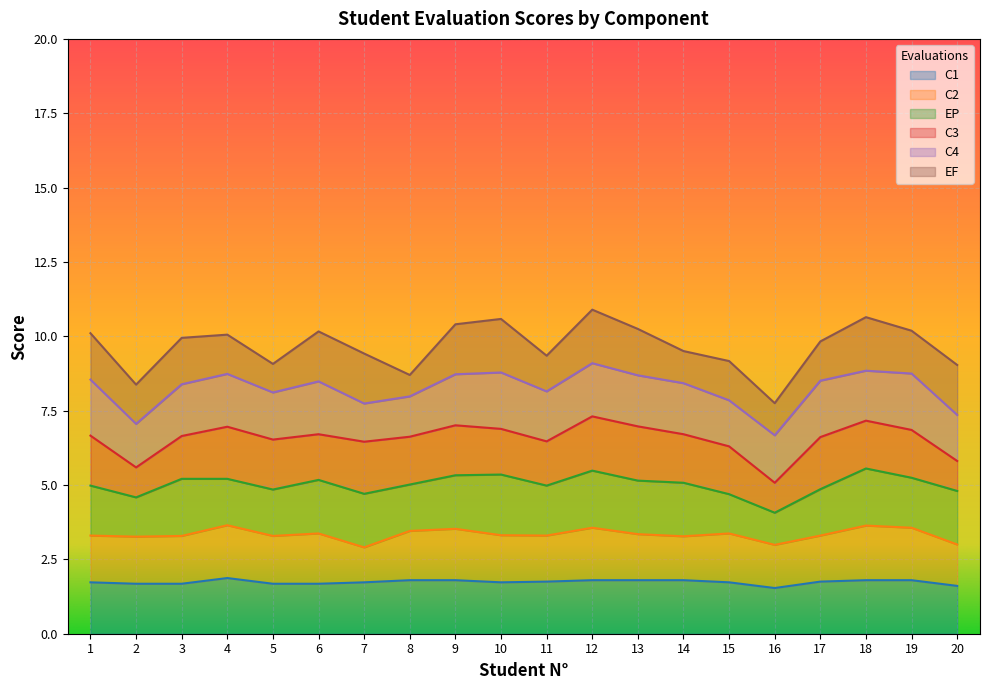

What is the total value across all series at 16?

7.8